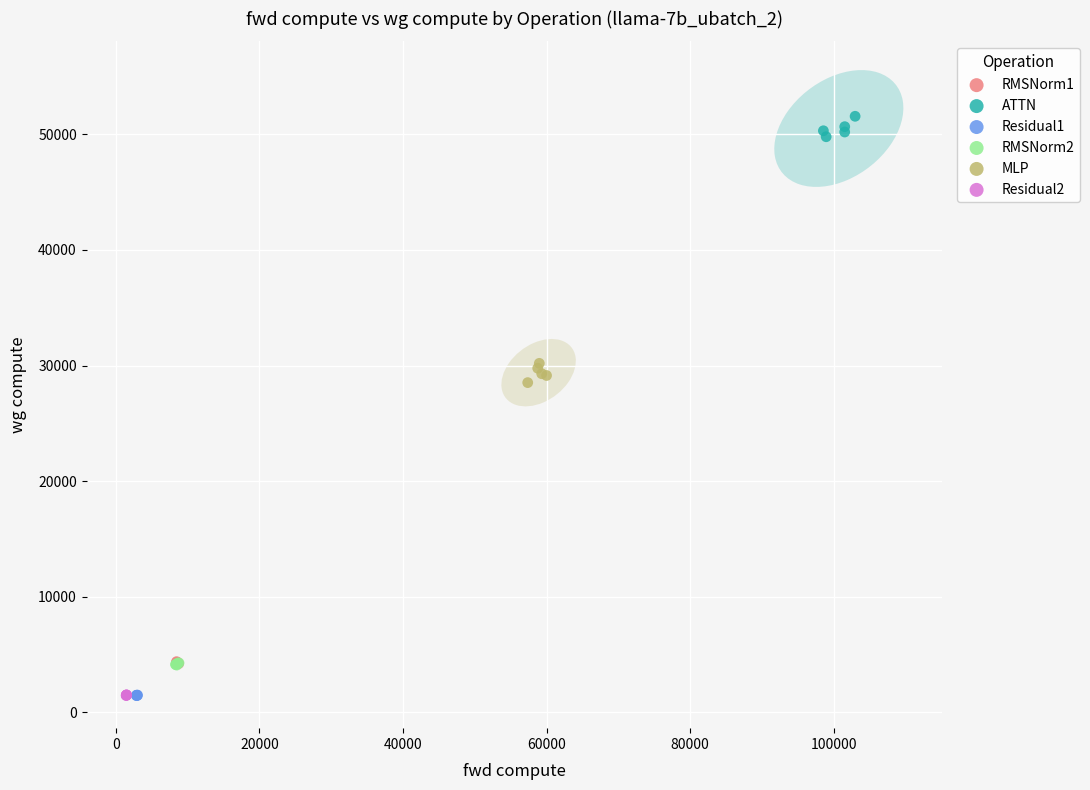

Which series contains the highest Y value?

ATTN